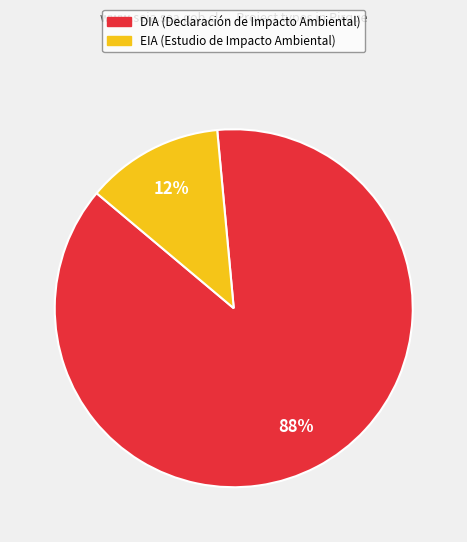

Between DIA and EIA, which is larger?

DIA